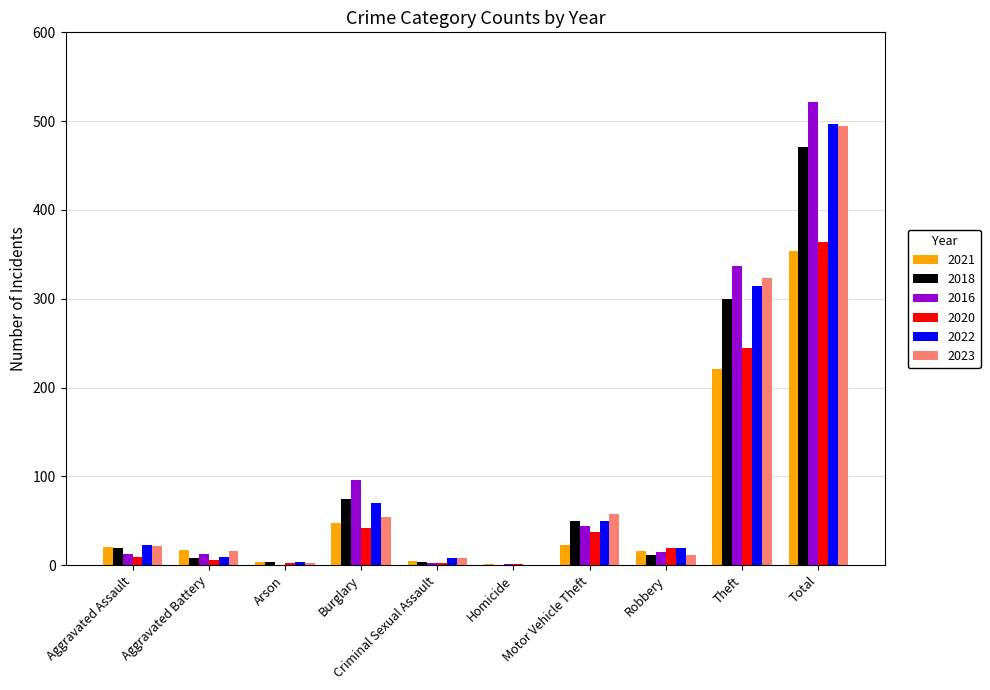

What is the total value across all series at Criminal Sexual Assault?

30